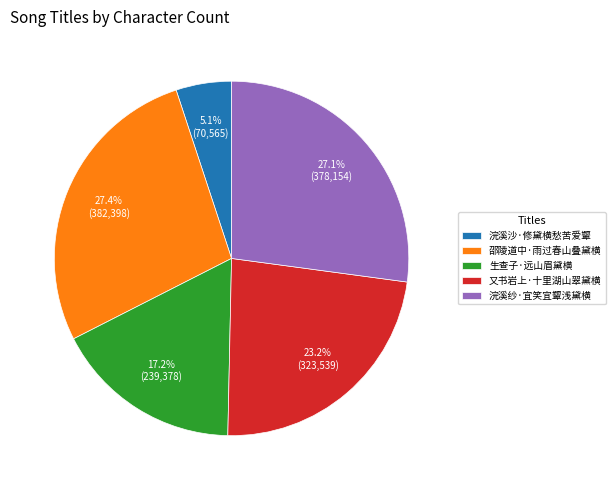

What percentage do 生查子·远山眉黛横 and 又书岩上·十里湖山翠黛横 together represent?

40.4%